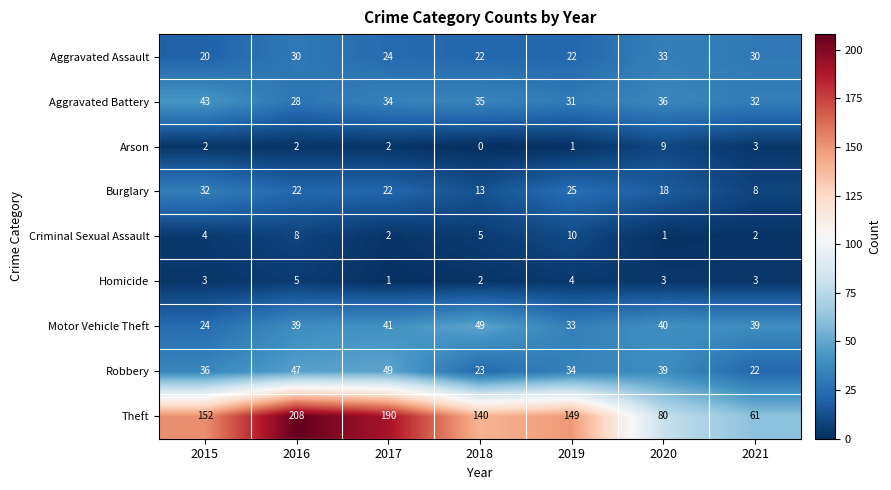

Is it true that Motor Vehicle Theft equals 14 at 2019?

False